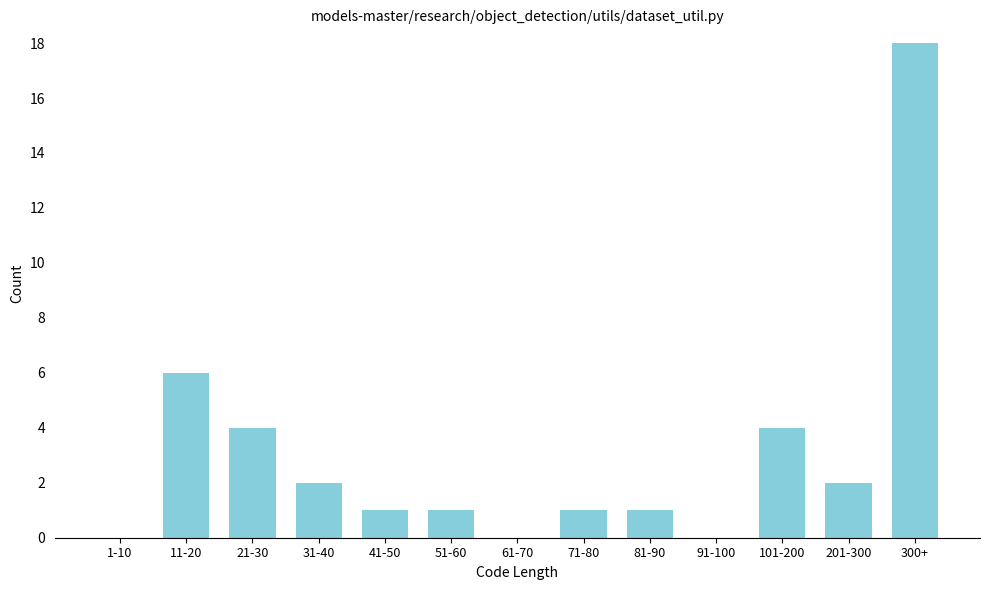

Reading right to left, extract all data points from this chart.

300+=18	201-300=2	101-200=4	91-100=0	81-90=1	71-80=1	61-70=0	51-60=1	41-50=1	31-40=2	21-30=4	11-20=6	1-10=0